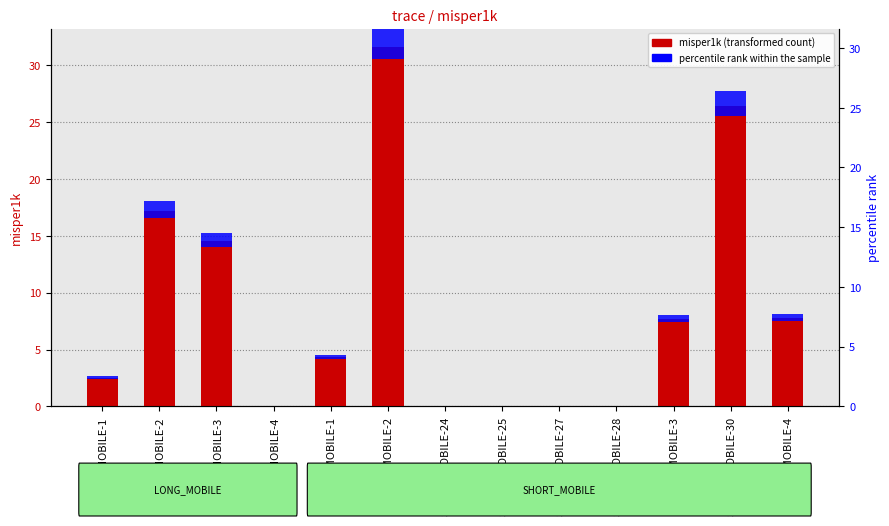

What position from the left is SHORT_MOBILE-28?

10